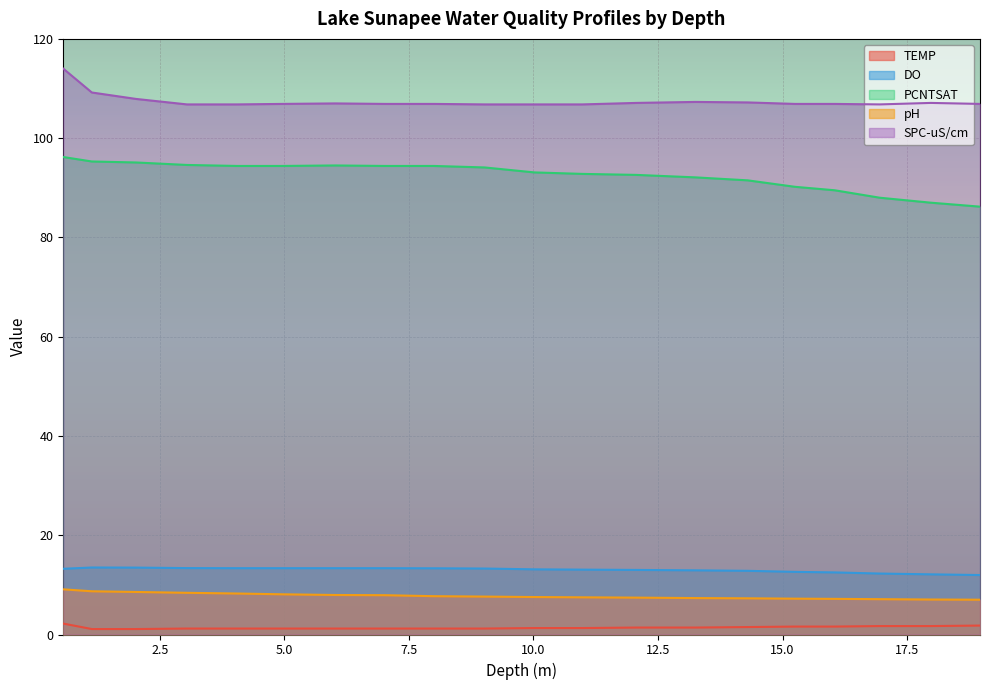

True or false: pH and PCNTSAT intersect in this chart.

False